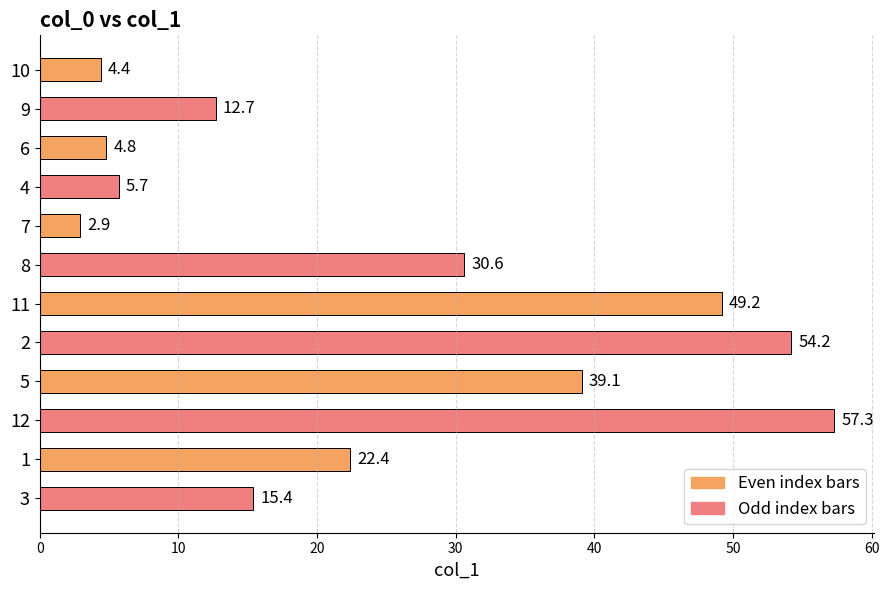

What is the greatest value displayed?

57.3